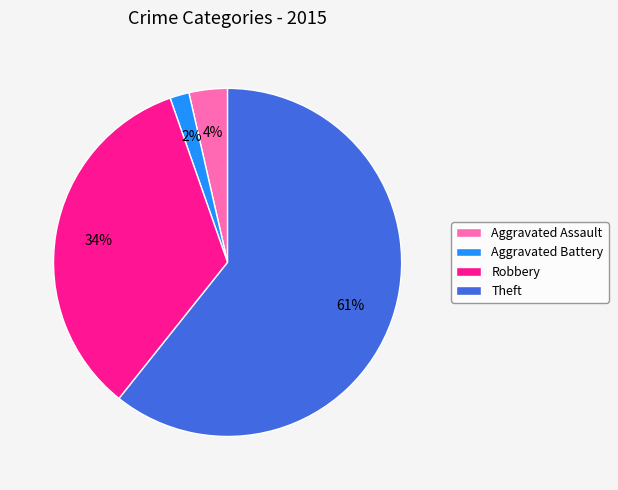

Which slice is the largest?

Theft